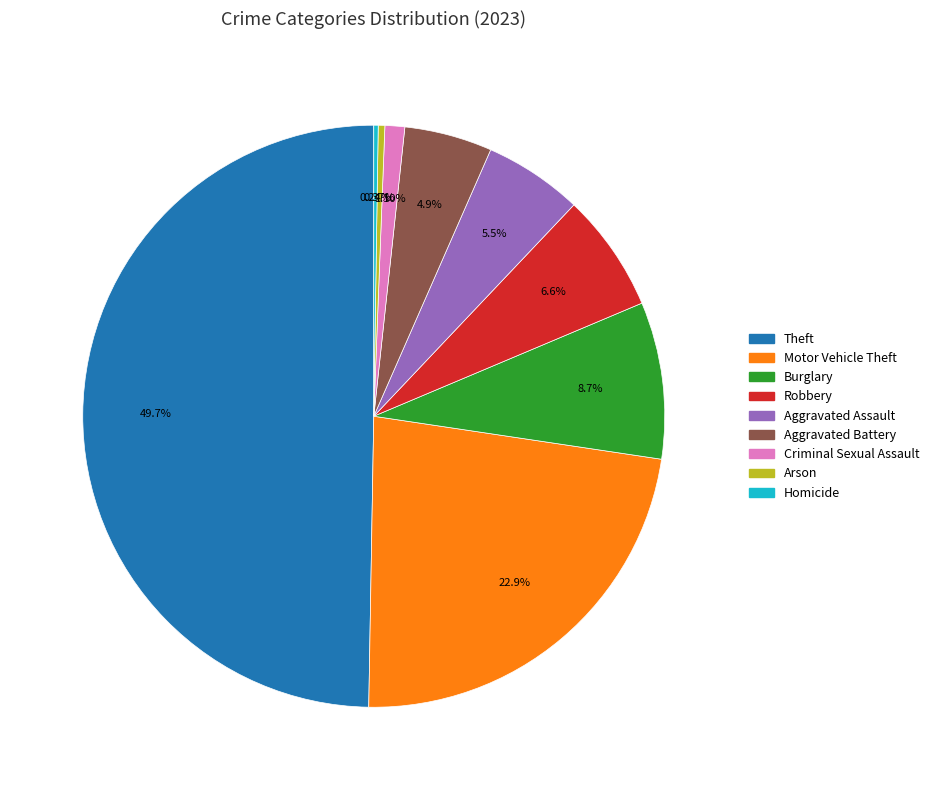

Combined, do Aggravated Assault and Motor Vehicle Theft account for over 50%?

No